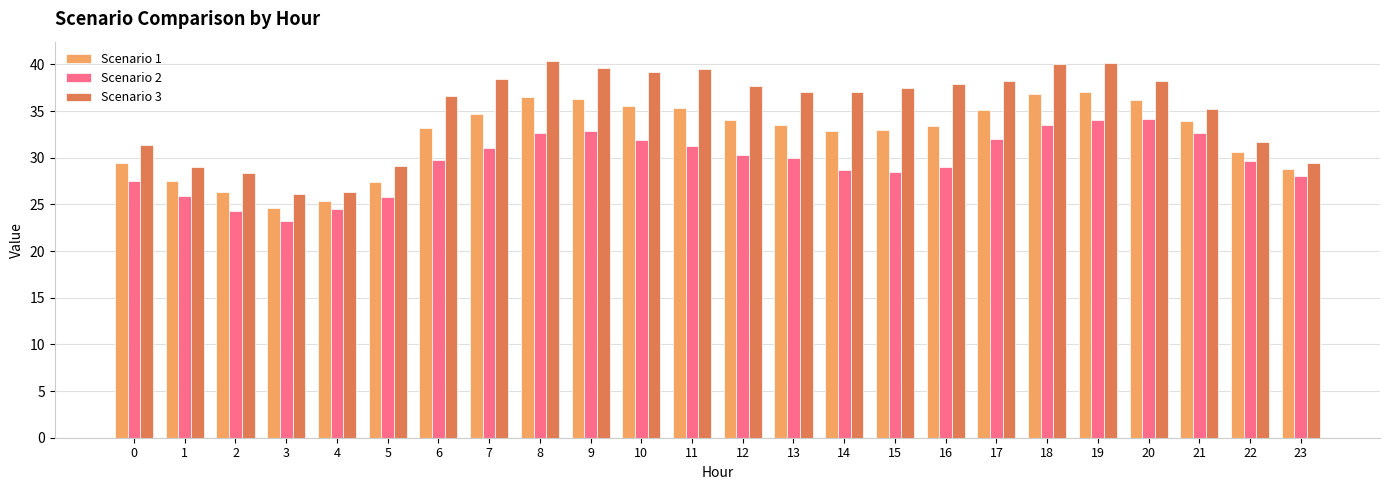

What is the sum of all Scenario 3 values?

844.2